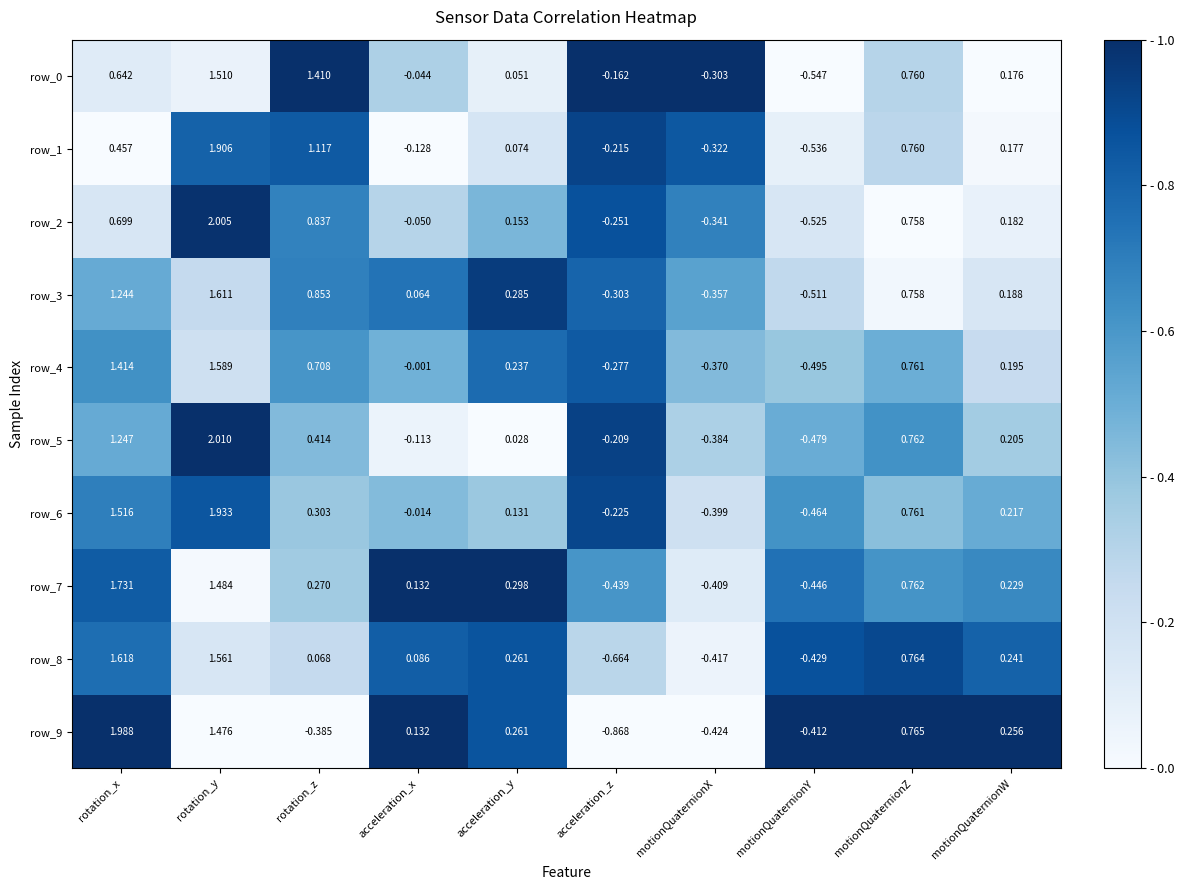

Which category has the highest value across all series?

rotation_y